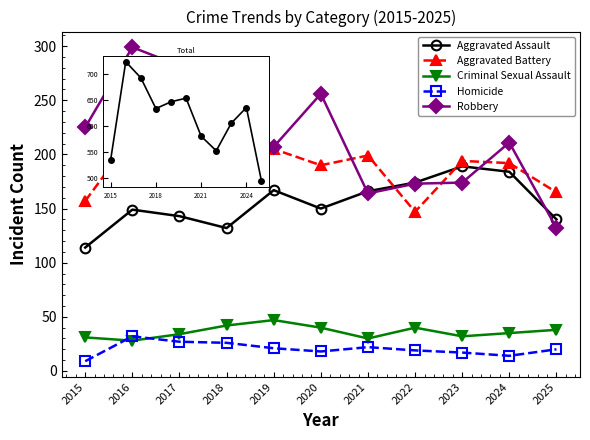

How many lines are shown in the chart?

5